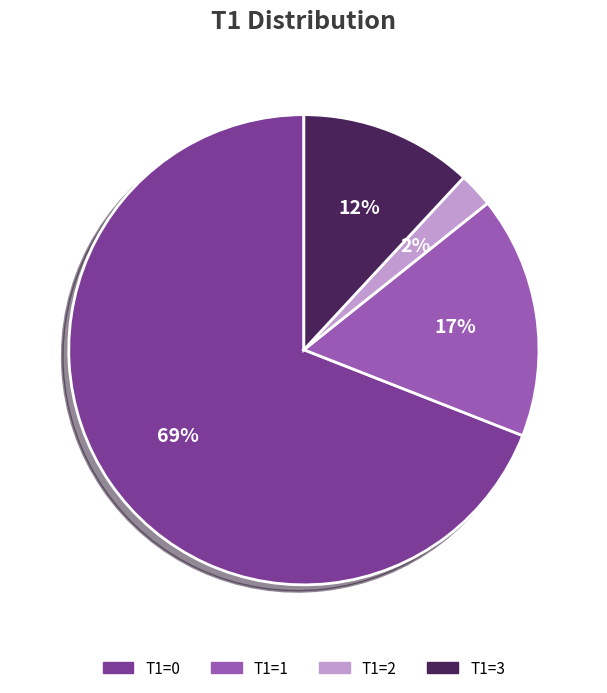

Is it true that T1=1 is 8% of the pie?

False